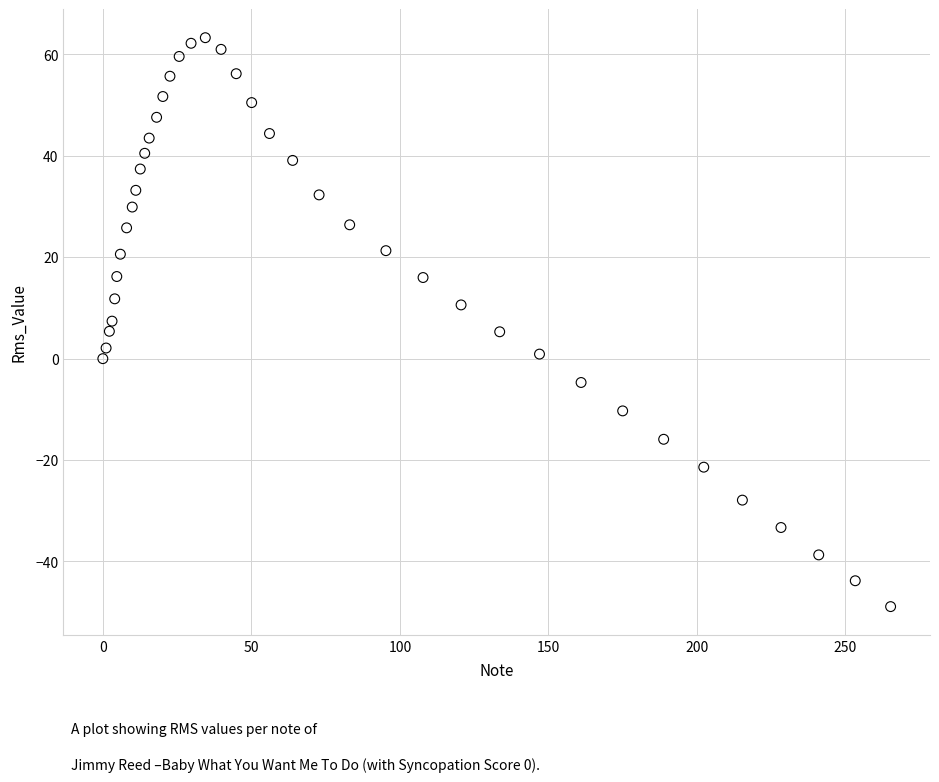

What is the range of Y values (max minus min)?

112.2